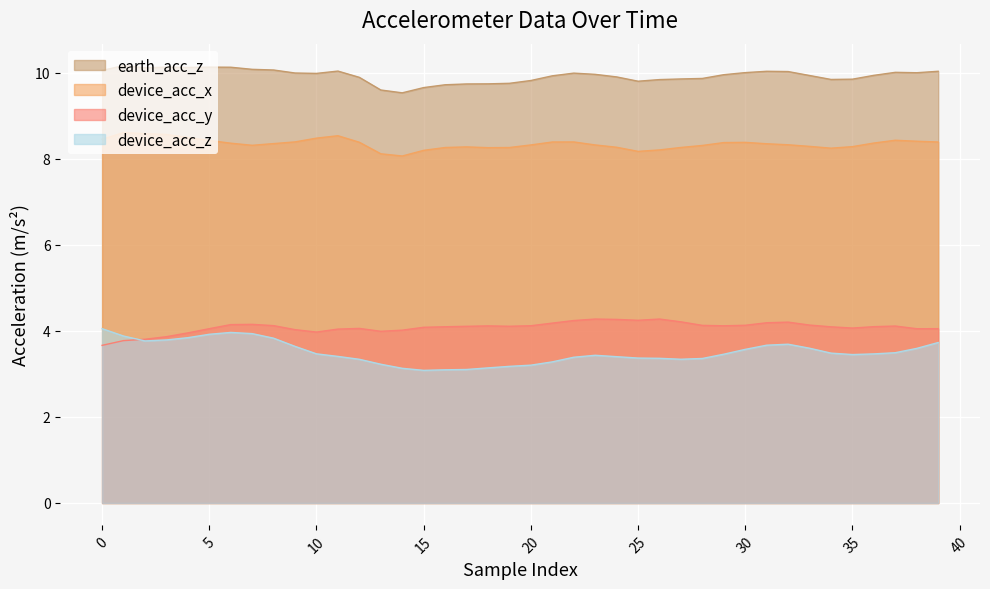

What is the difference between the device_acc_y values at 29 and 23?

0.2